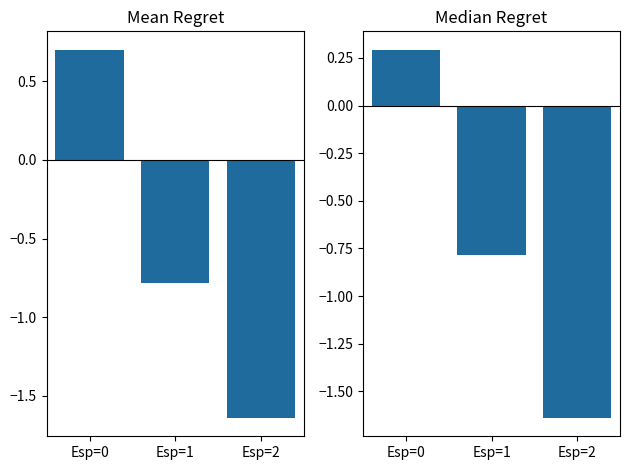

The value of Mean Dp at Esp=1 is -1.1. True or false?

False